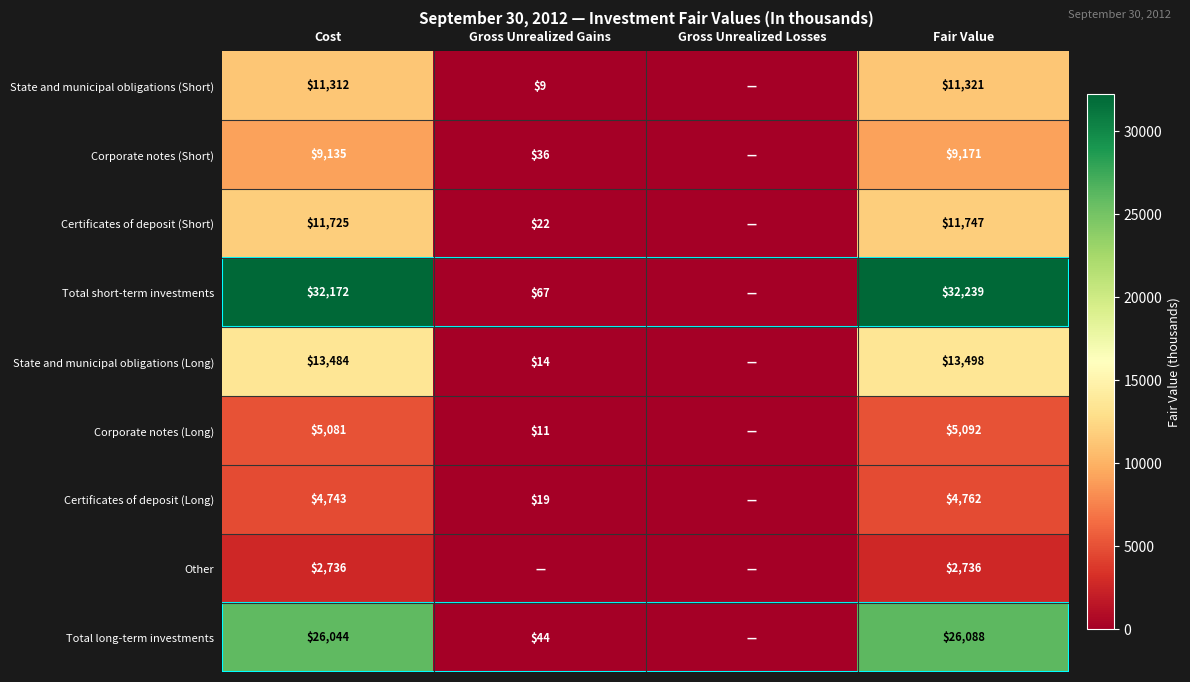

Is it true that State and municipal obligations (Long) equals 13498 at Fair Value?

True